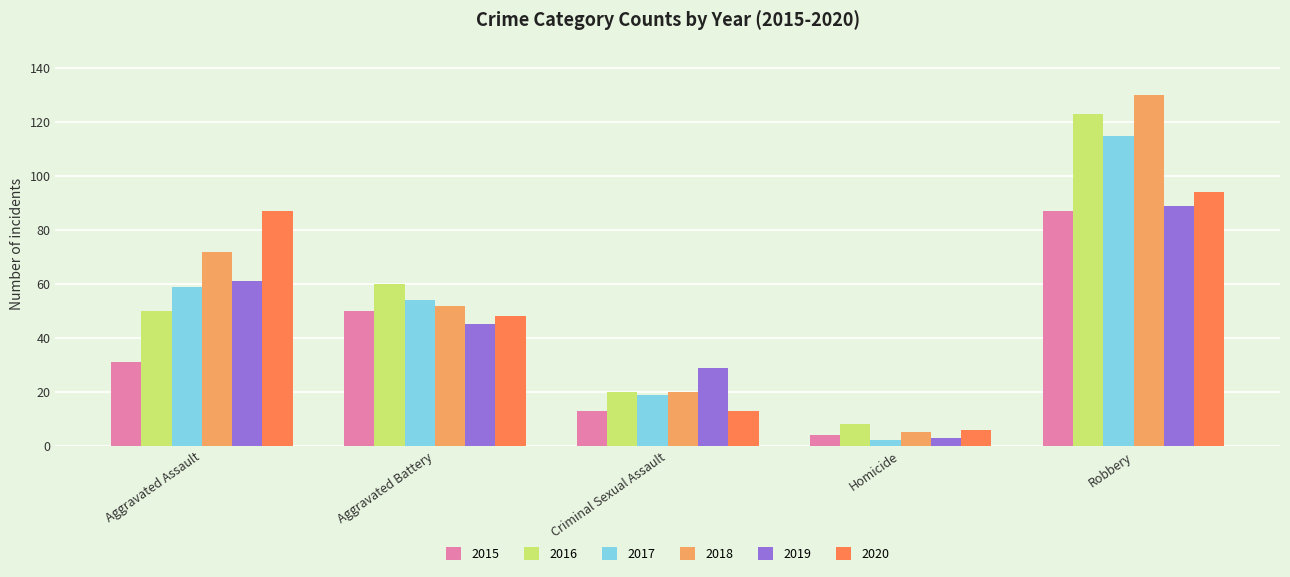

How many bars are there in total?

30